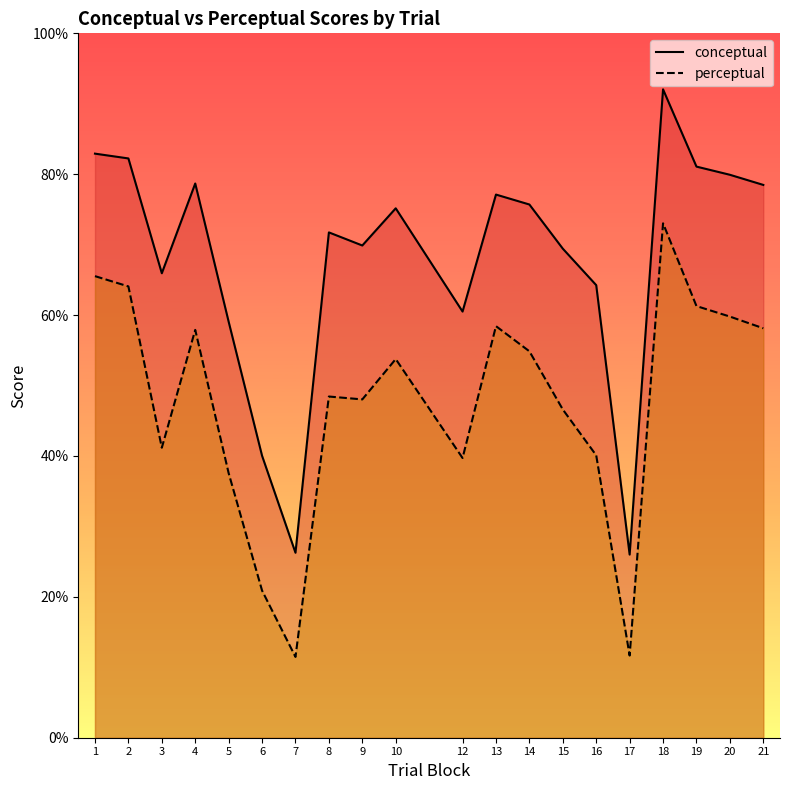

What is the lowest value of the conceptual series?

26.0